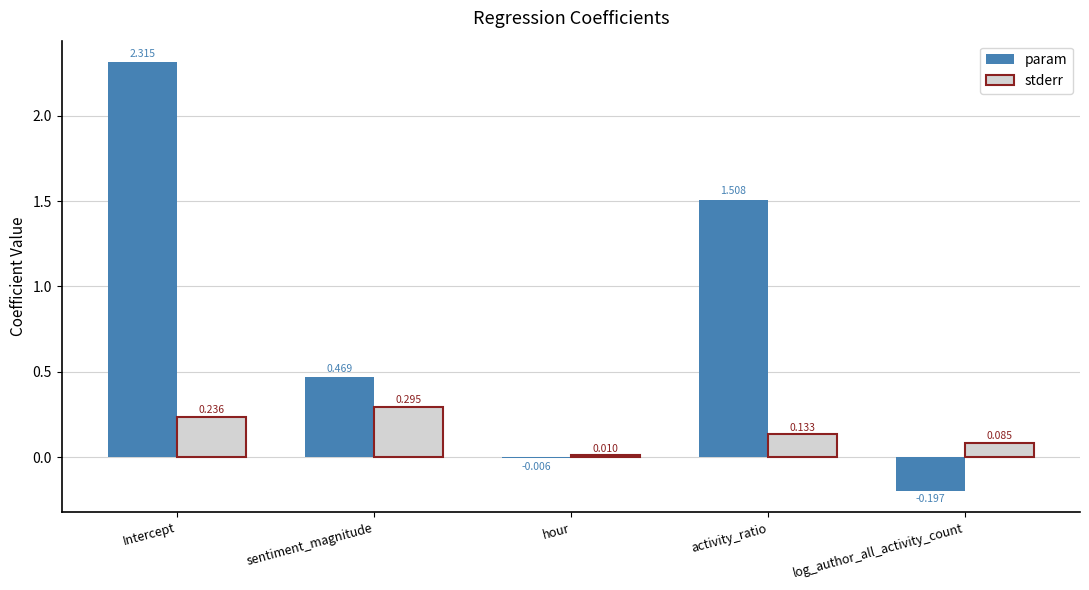

Where does the param series first go above 0?

Intercept